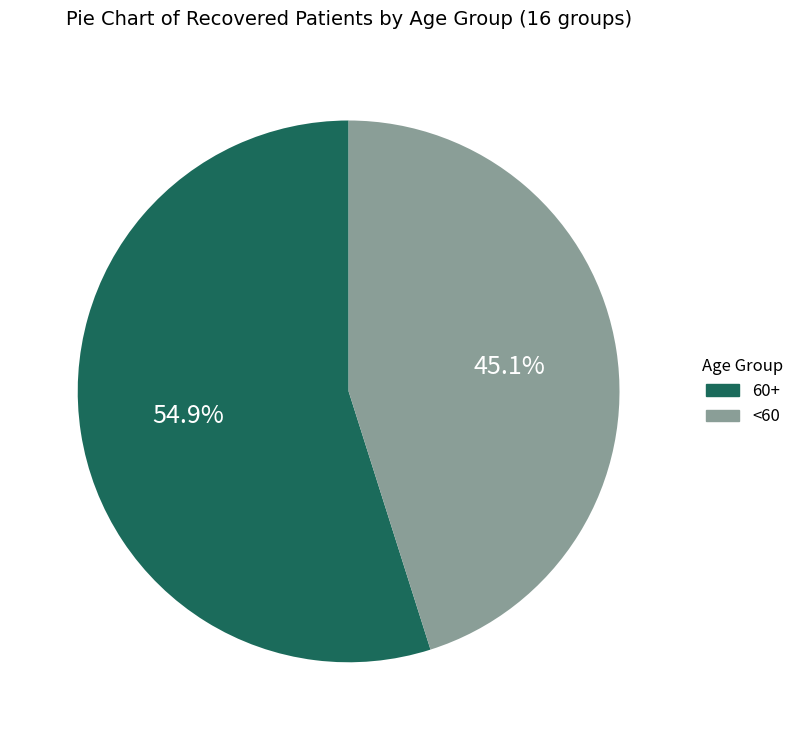

What is the smallest slice in the pie chart?

<60